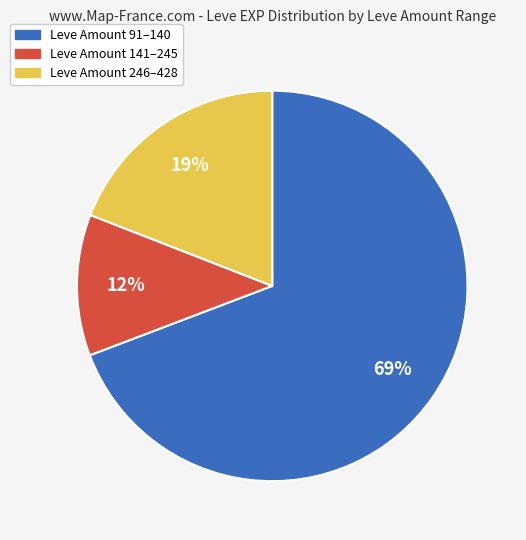

To the nearest percent, what is the average slice percentage?

33%